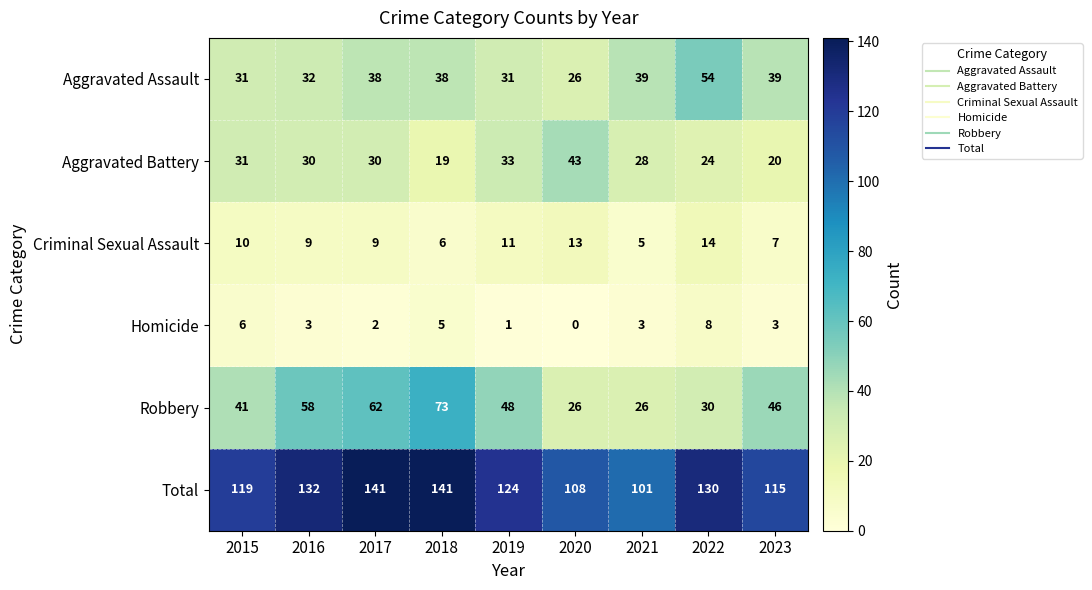

The value of Criminal Sexual Assault at 2019 is 11. True or false?

True